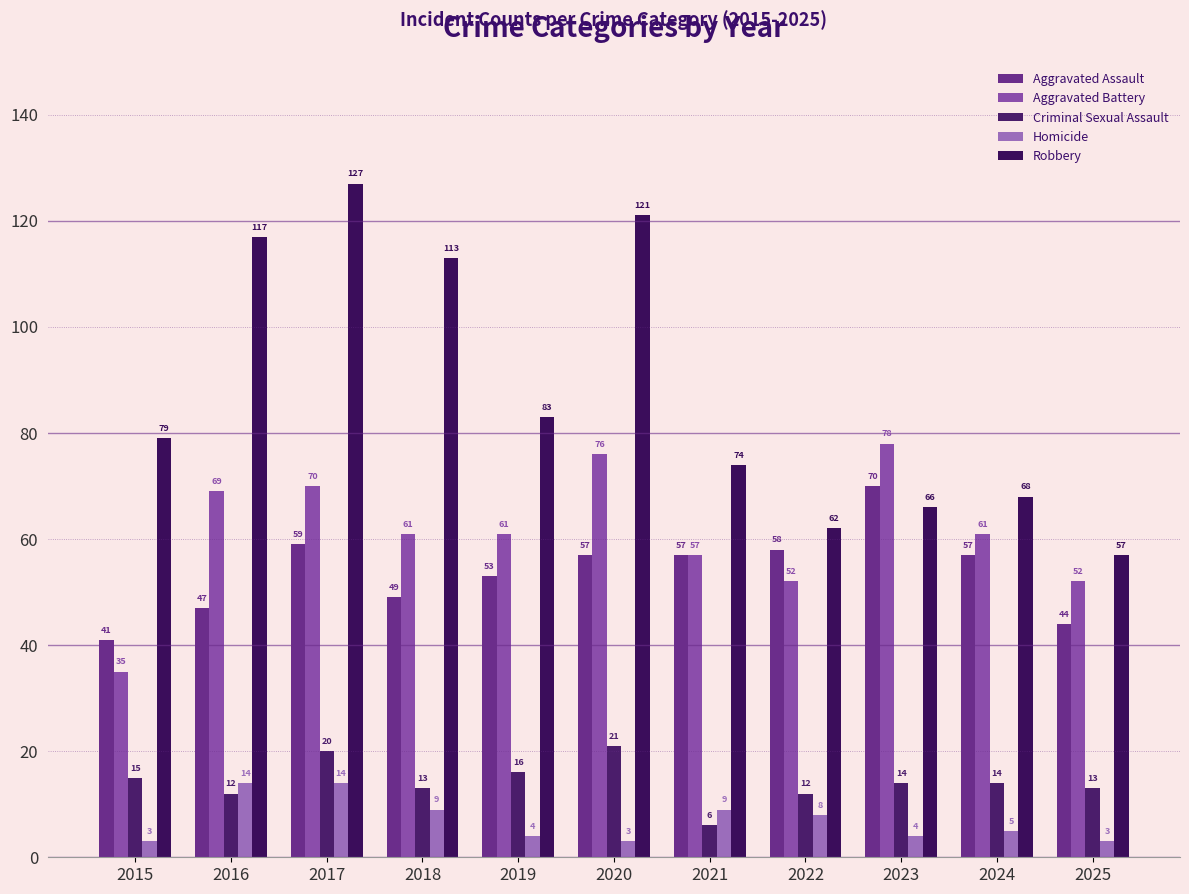

What is the value of the Aggravated Assault bar at the 6th from the left?

57